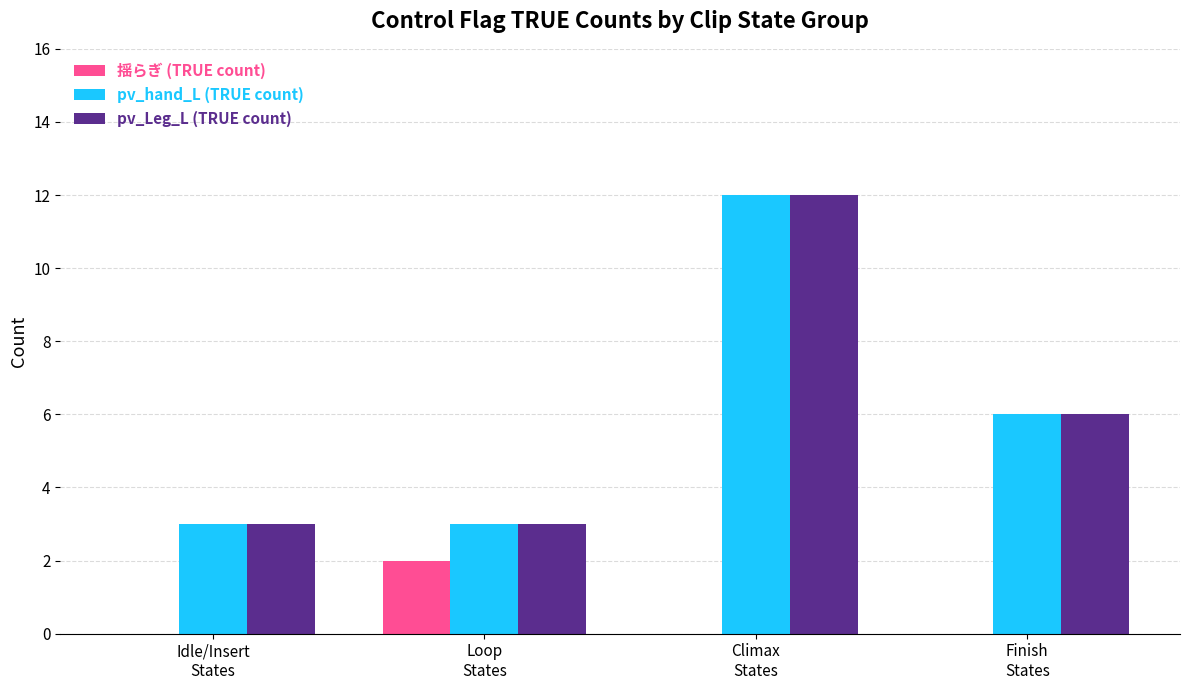

What is the sum of all pv_hand_L (TRUE count) values?

24